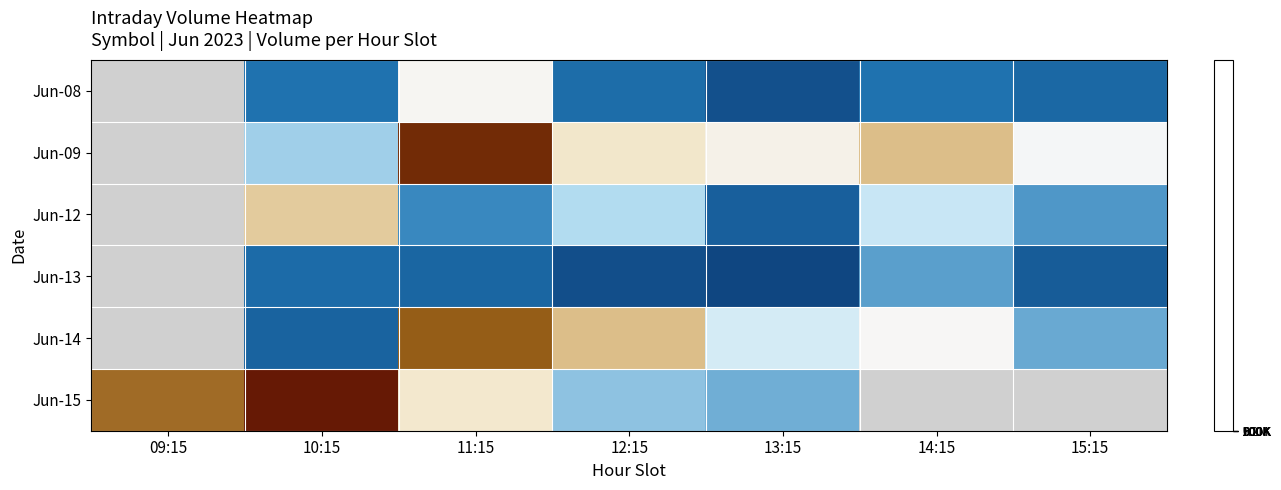

Count the number of categories in the chart.

7